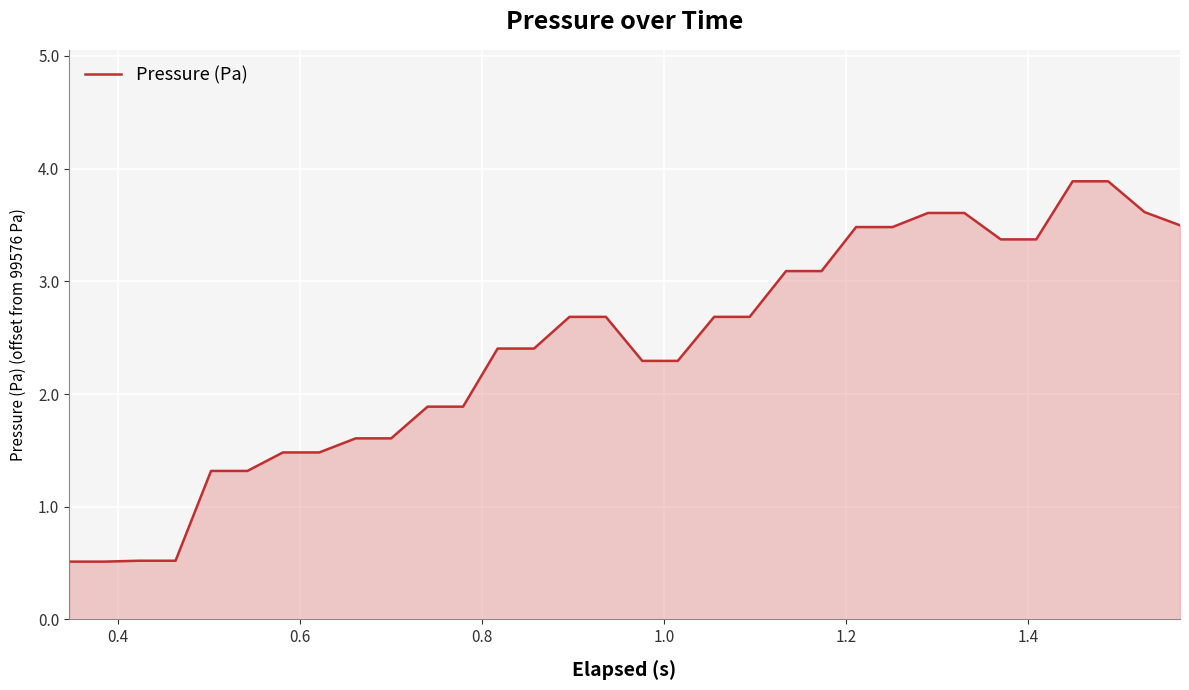

What is the greatest value displayed?

3.9